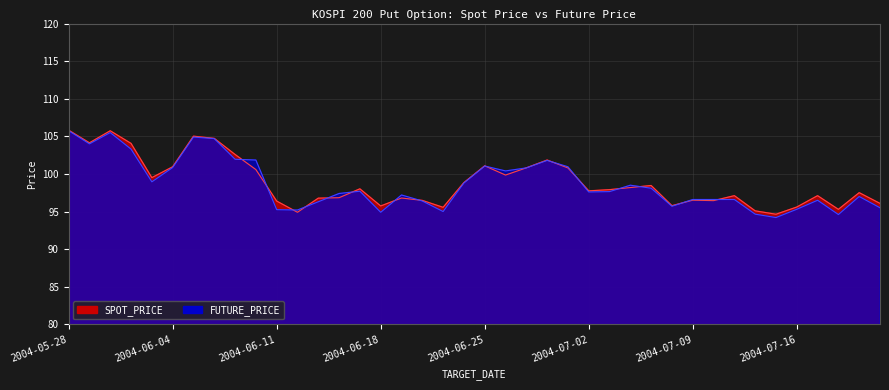

What is the label of the 20th point from the left?

2004-06-24